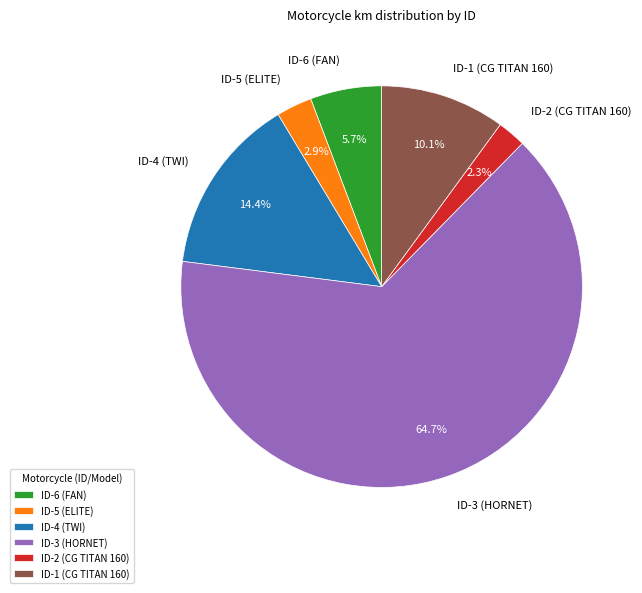

To the nearest percent, what is the difference between the ID-3 (HORNET) and ID-2 (CG TITAN 160) slice percentages?

62%